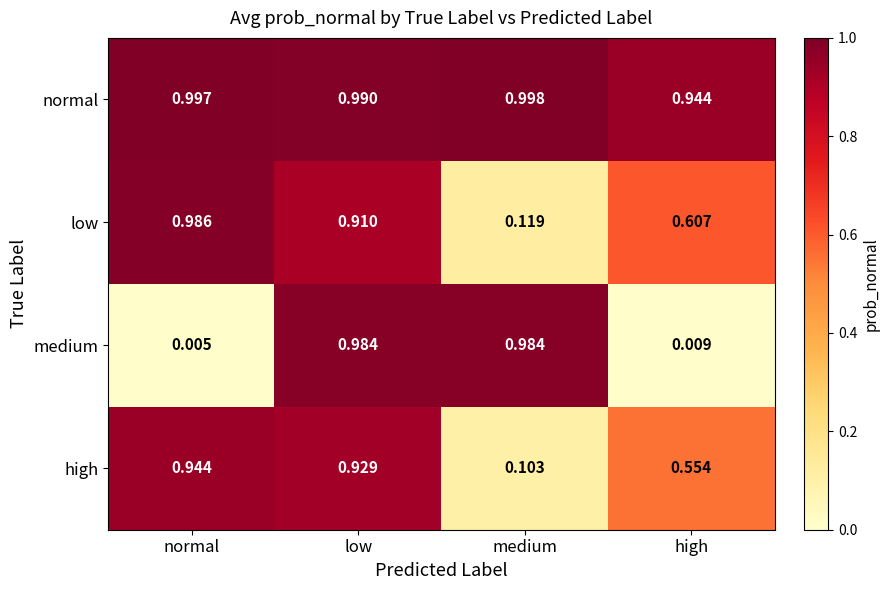

Which series has the largest total across all categories?

normal